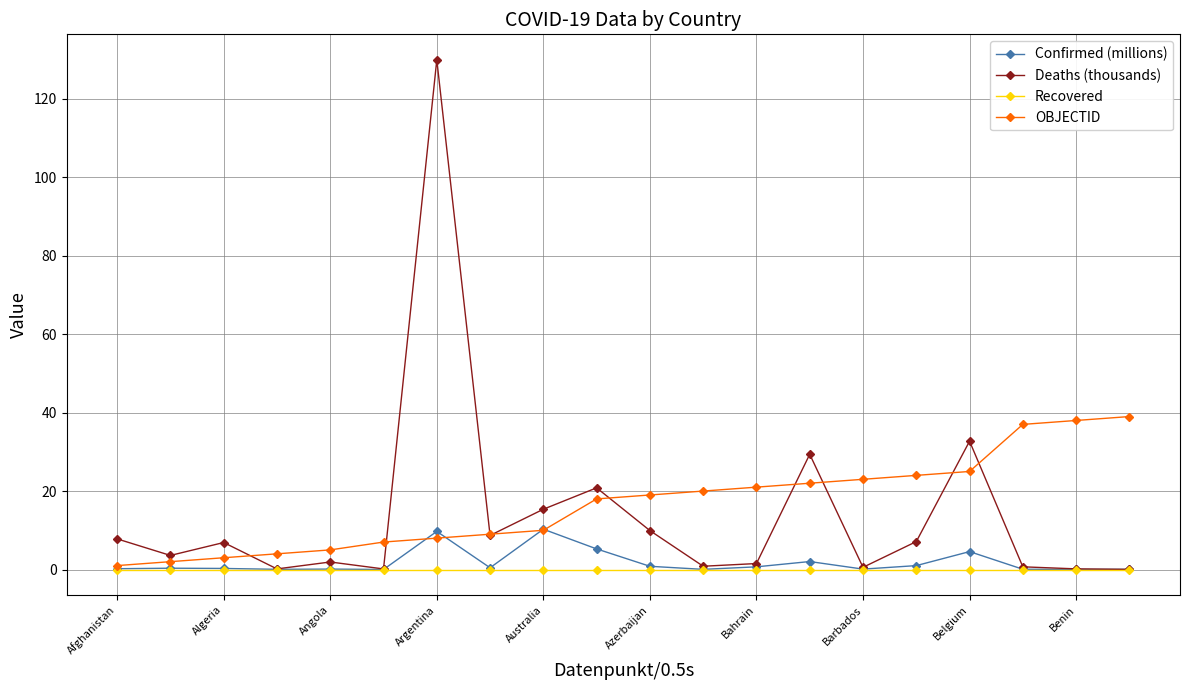

What is the difference between the maximum and minimum values in the OBJECTID series?

38.0